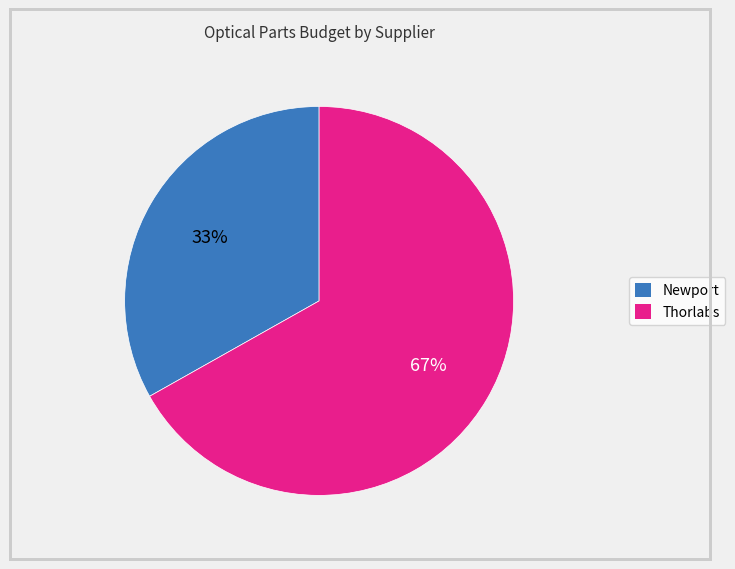

To the nearest percent, what is the difference between the largest and smallest slice percentages?

34%